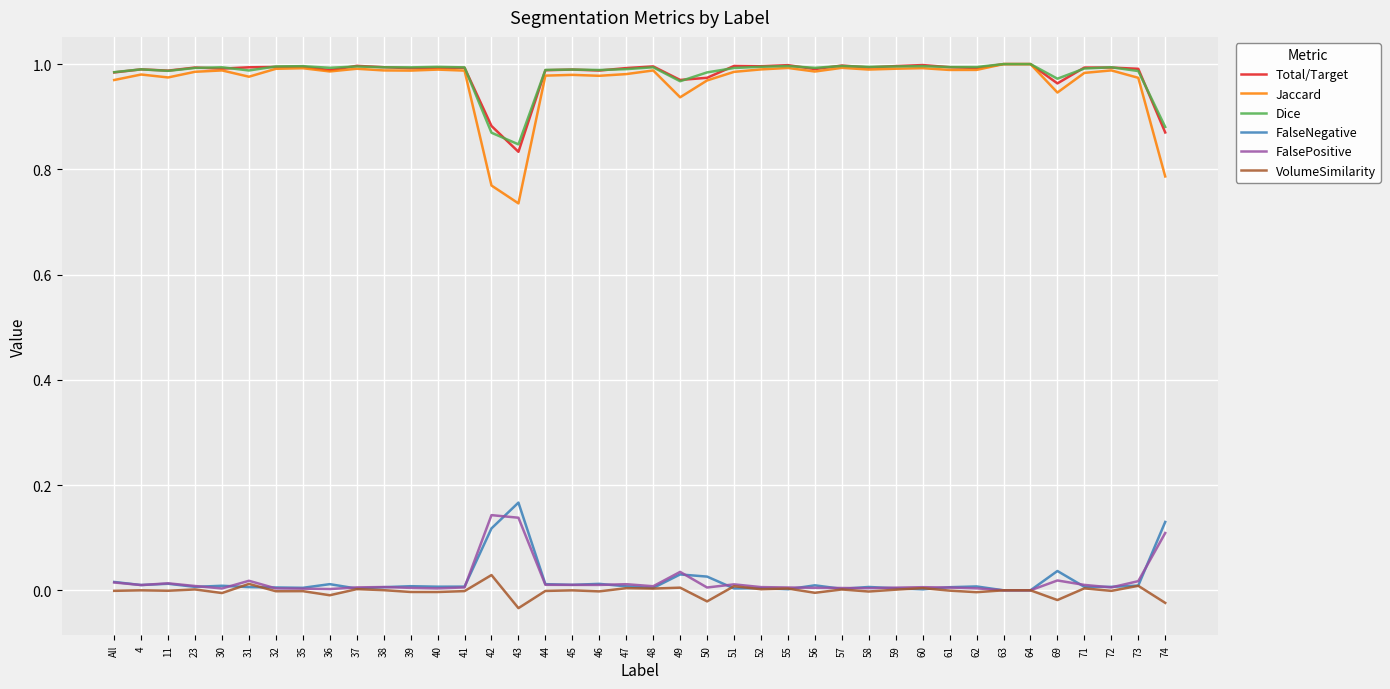

What is the difference between the maximum and minimum values in the Jaccard series?

0.3